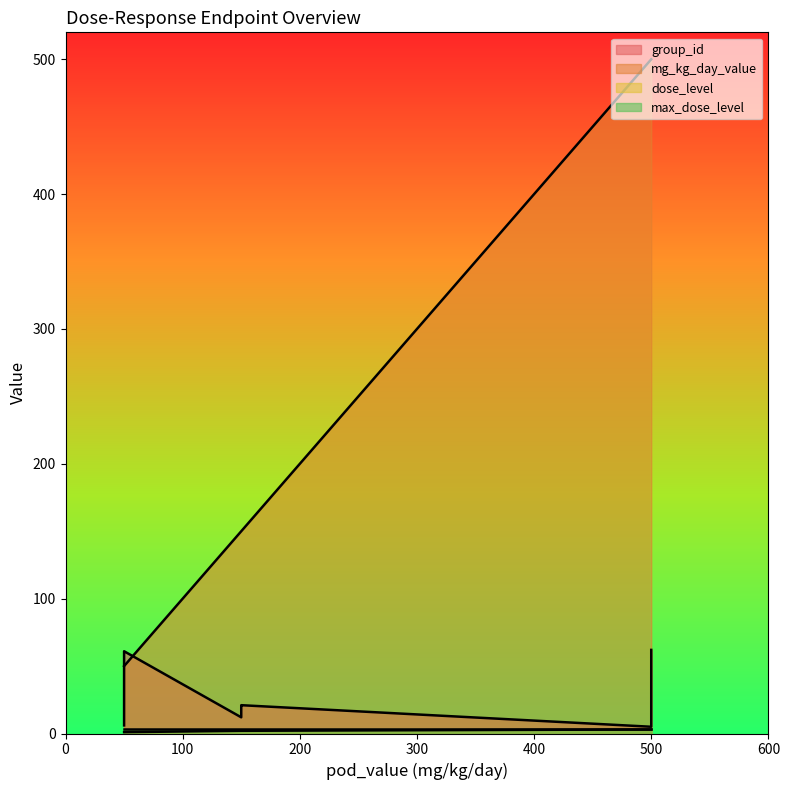

What is the total value across all series at 500?

508